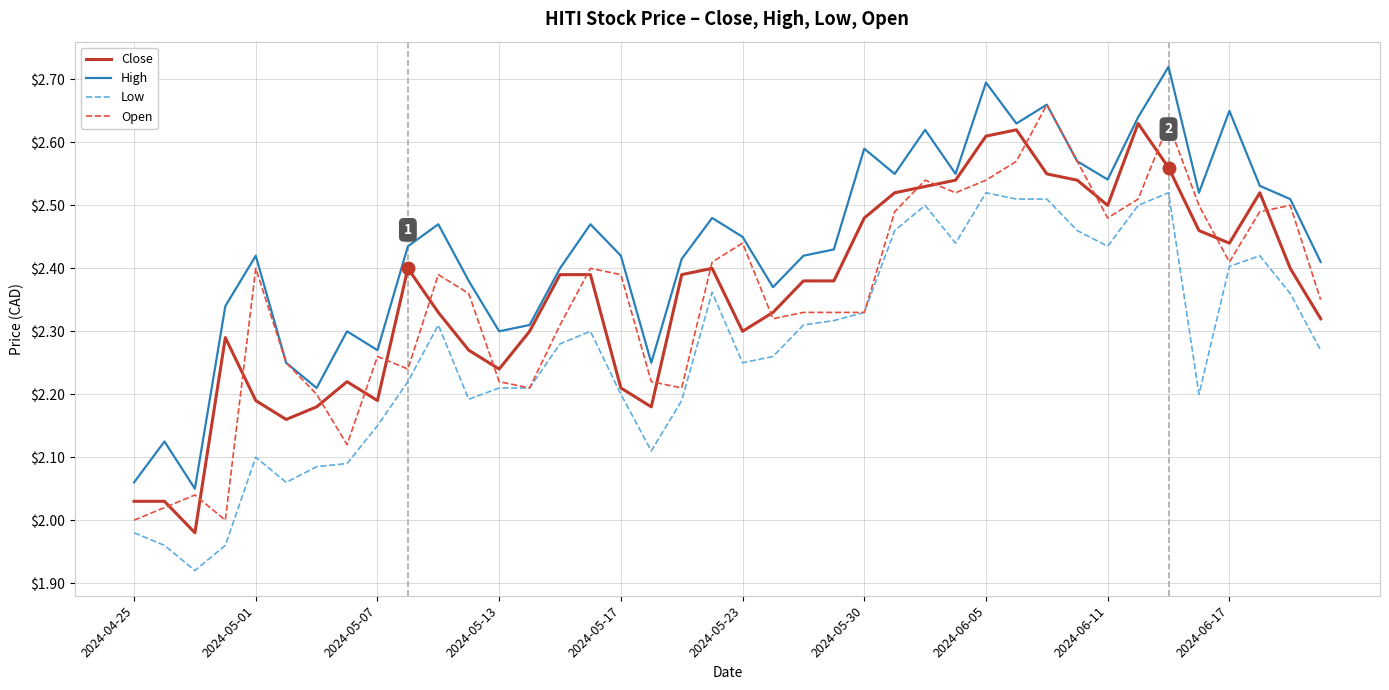

True or false: Low and High cross at least once.

False